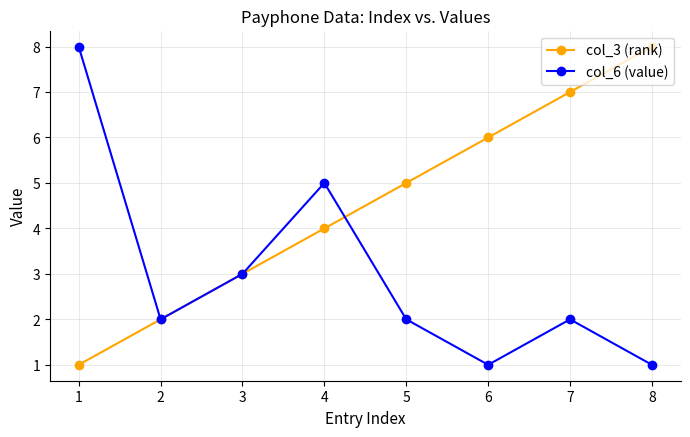

The value of col_6 (value) at 6 is 1. True or false?

True